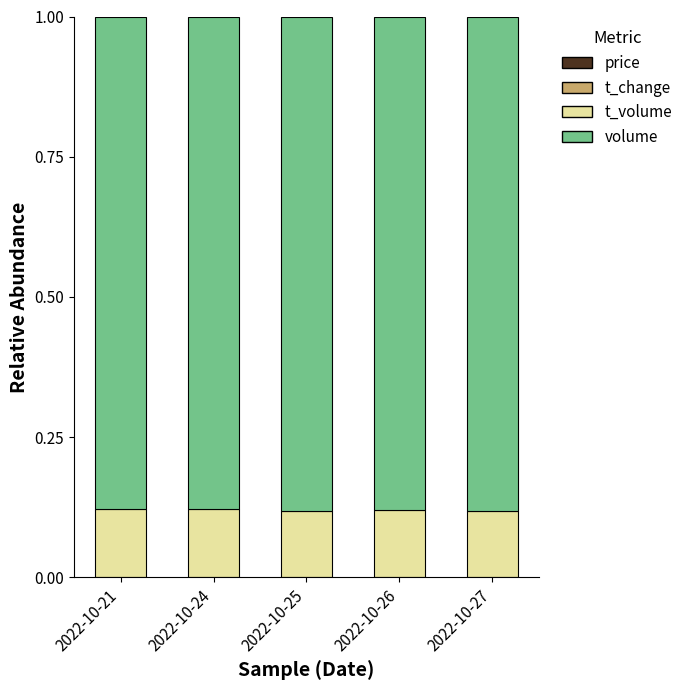

Does the chart contain stacked bars?

Yes